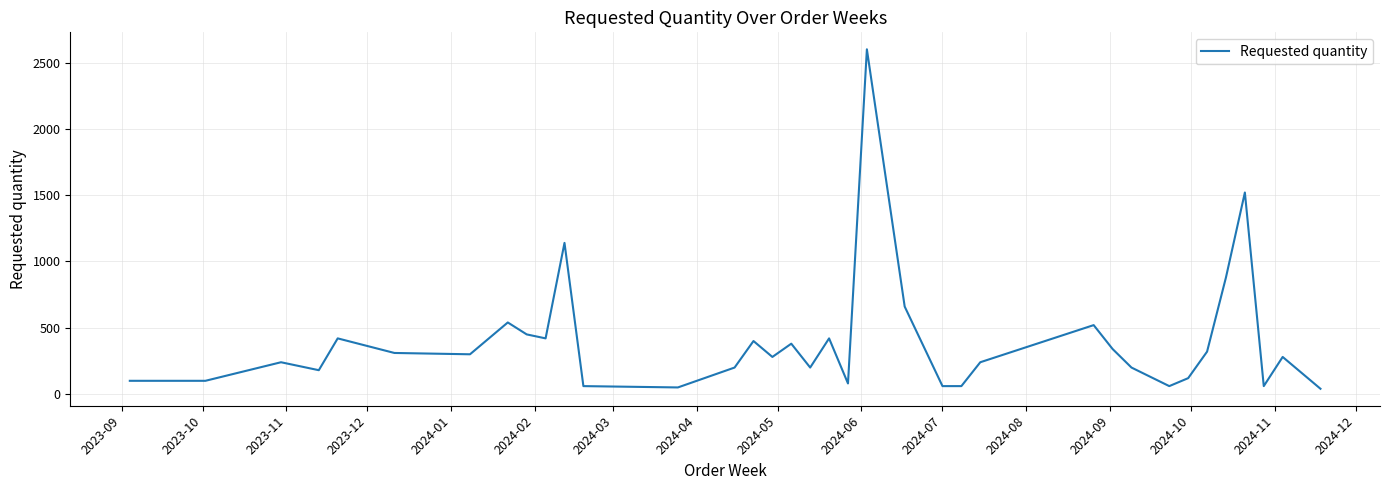

How many values are below 280?

17